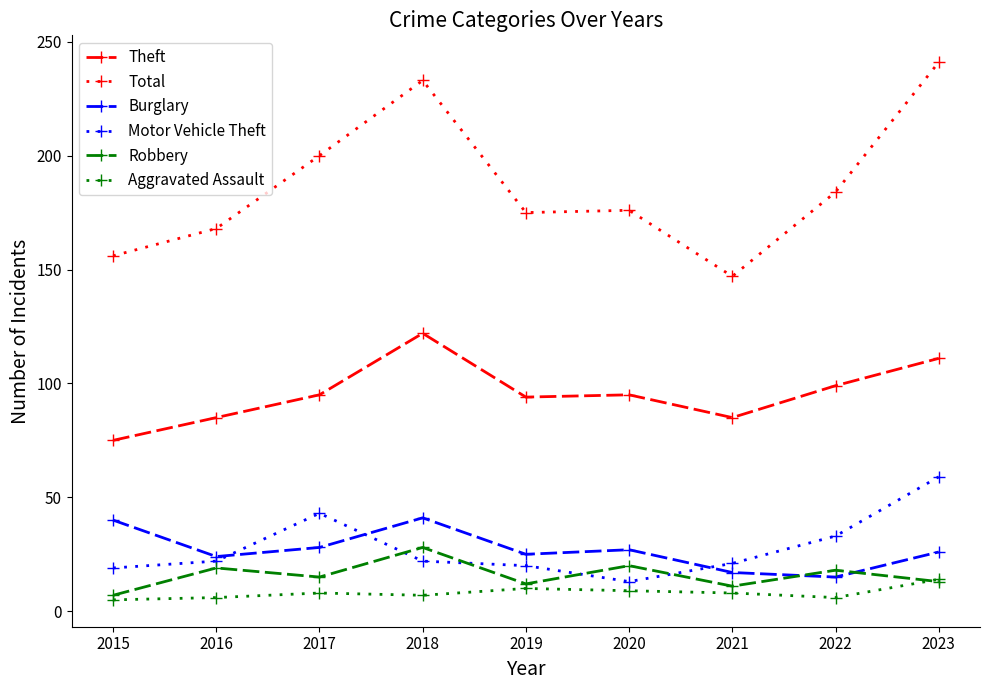

Count the number of data series in this chart.

6